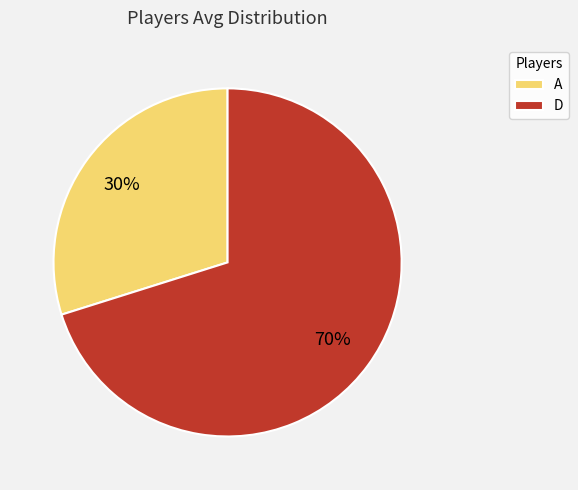

How many segments does this pie chart have?

2